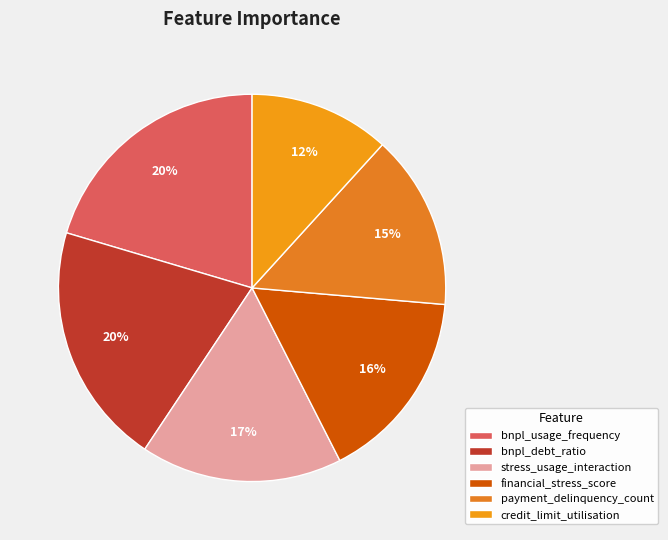

Which slice is the smallest?

credit_limit_utilisation